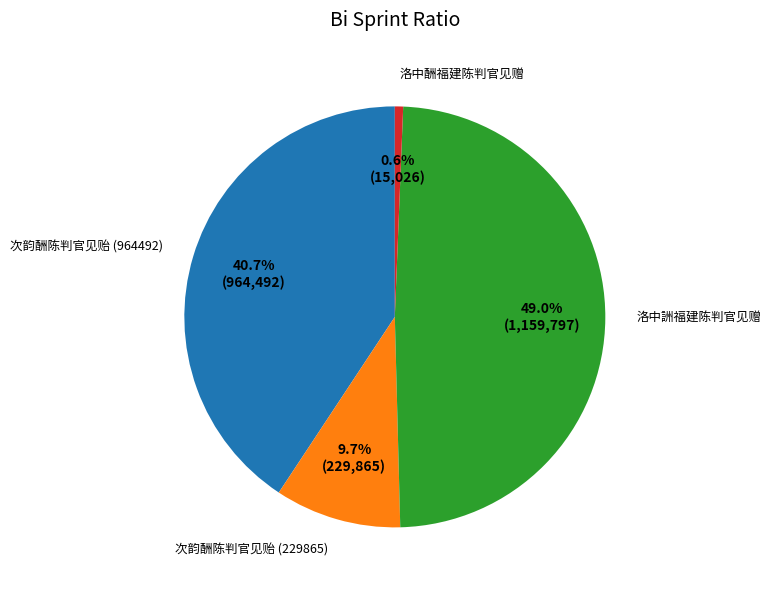

What is the total percentage of 洛中詶福建陈判官见赠 and 洛中酬福建陈判官见赠?

49.6%